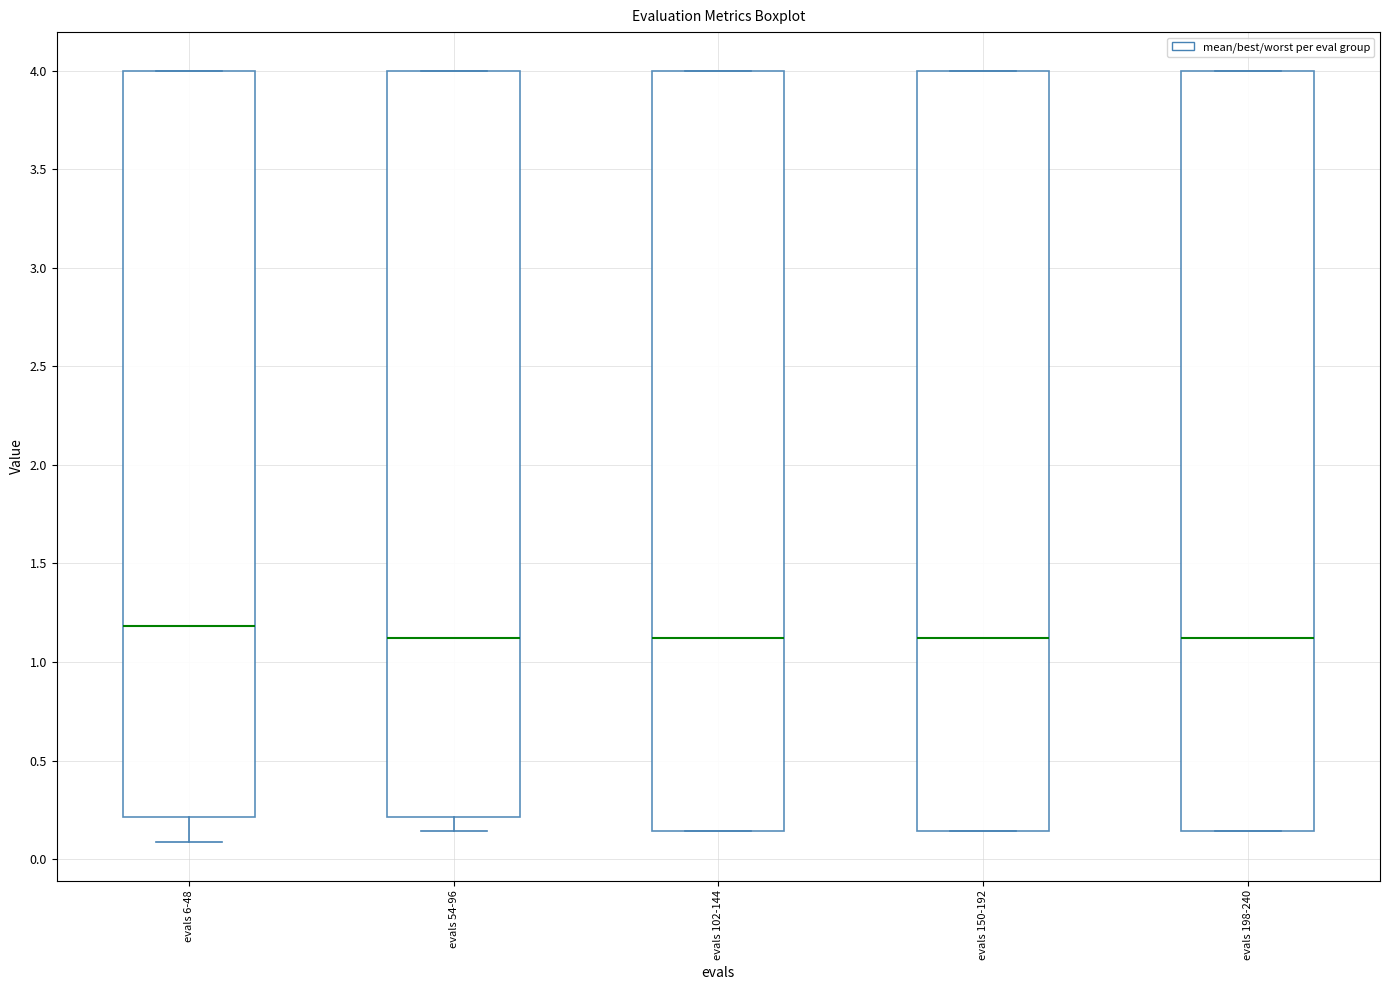

Reading left to right, read every box against the y-axis: the position of its median line, the range the box covers, and the ends of its whiskers. The values are not printed on the chart, so give them approximately, as read against the axis.

evals 6-48: median 1.20, box 0.20 to 4.00, whiskers 0.10 to 4.00
evals 54-96: median 1.10, box 0.20 to 4.00, whiskers 0.15 to 4.00
evals 102-144: median 1.10, box 0.15 to 4.00, whiskers 0.15 to 4.00
evals 150-192: median 1.10, box 0.15 to 4.00, whiskers 0.15 to 4.00
evals 198-240: median 1.10, box 0.15 to 4.00, whiskers 0.15 to 4.00